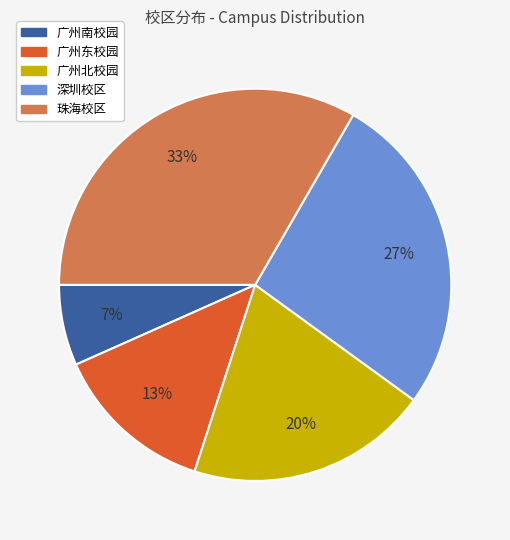

How many segments does this pie chart have?

5